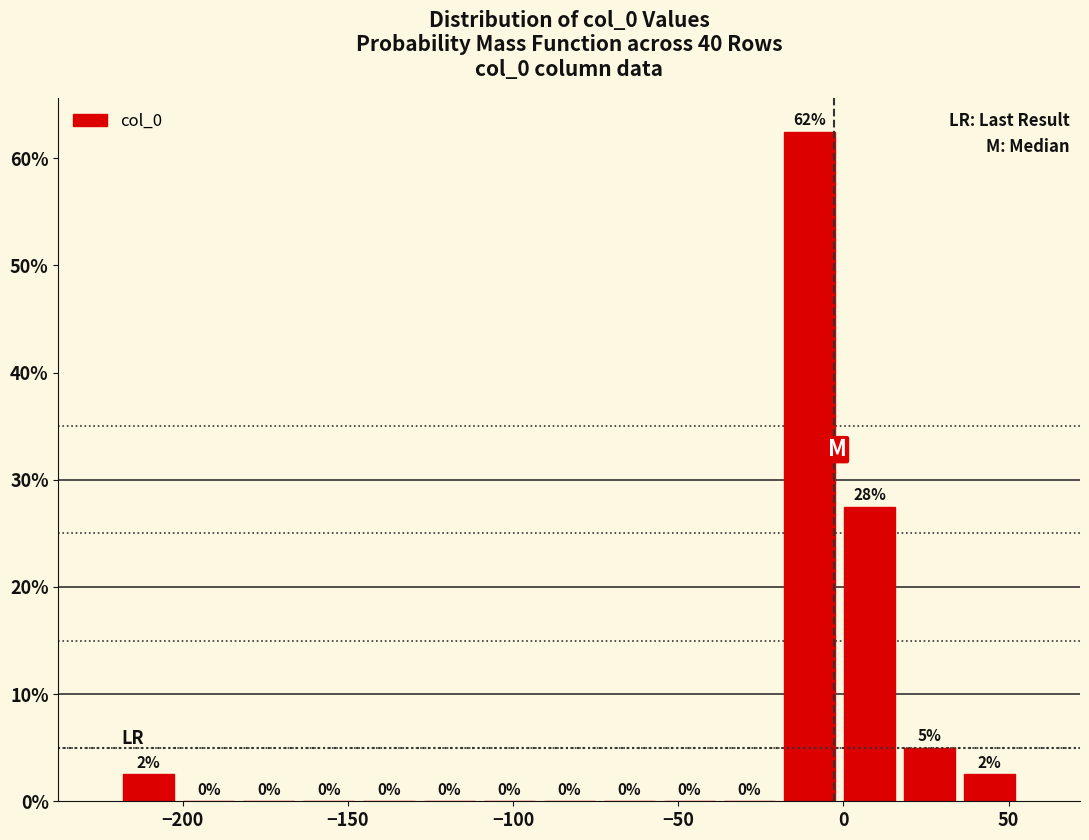

Around what value on the x-axis is the tallest bar? Give the approximate position of its centre, as read against the axis.

-10